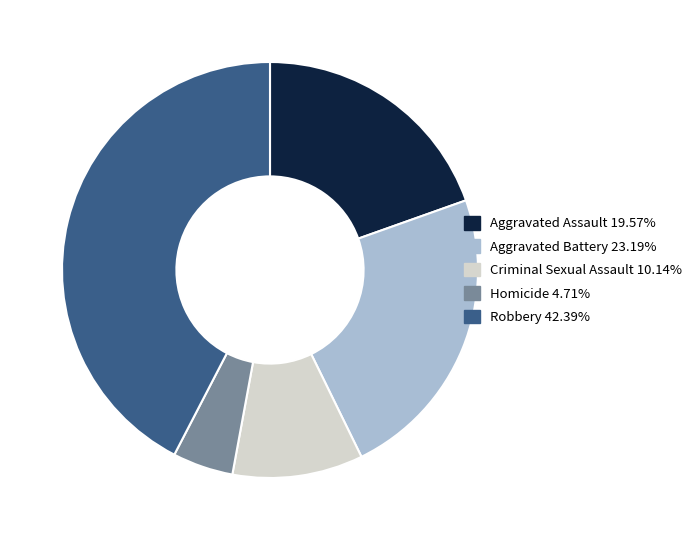

How many segments does this pie chart have?

5